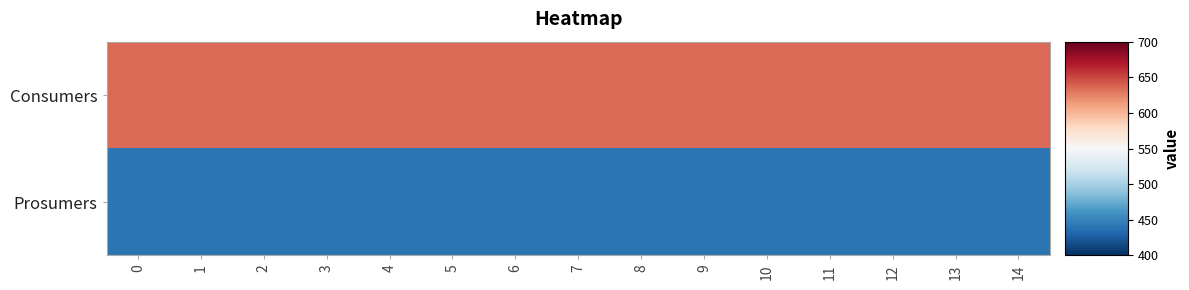

How many distinct data groups are displayed?

2